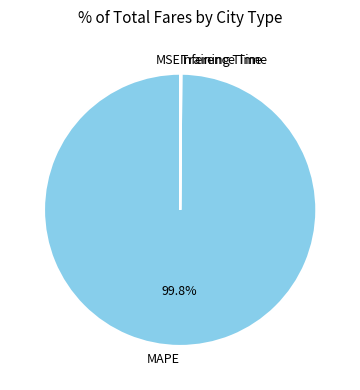

What portion of the pie excludes MAPE?

0.2%